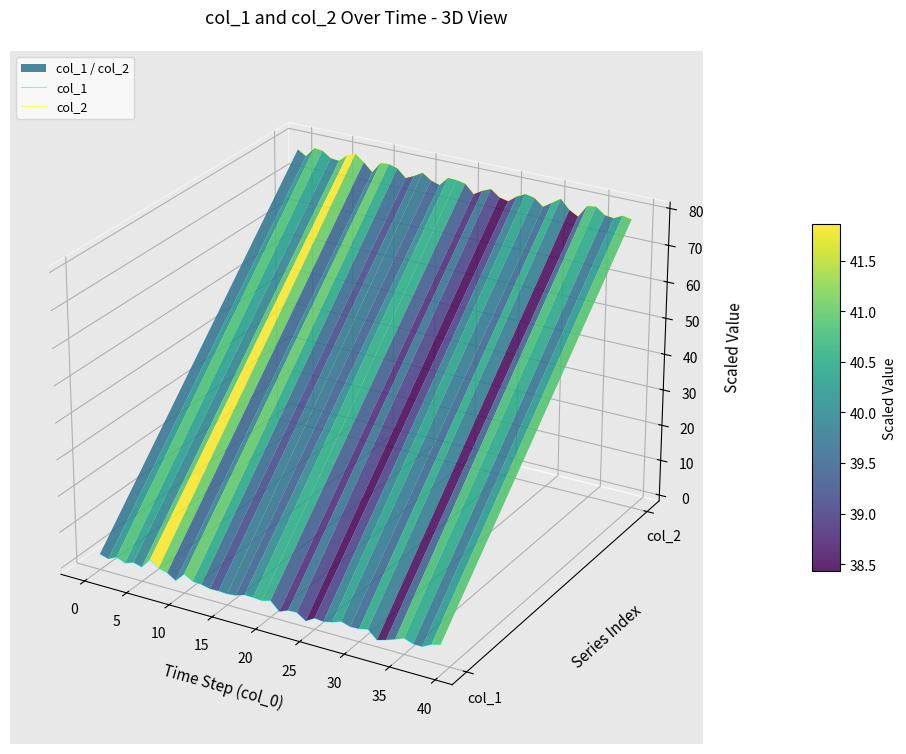

True or false: col_1 has more than 2 points higher than both neighbors.

True